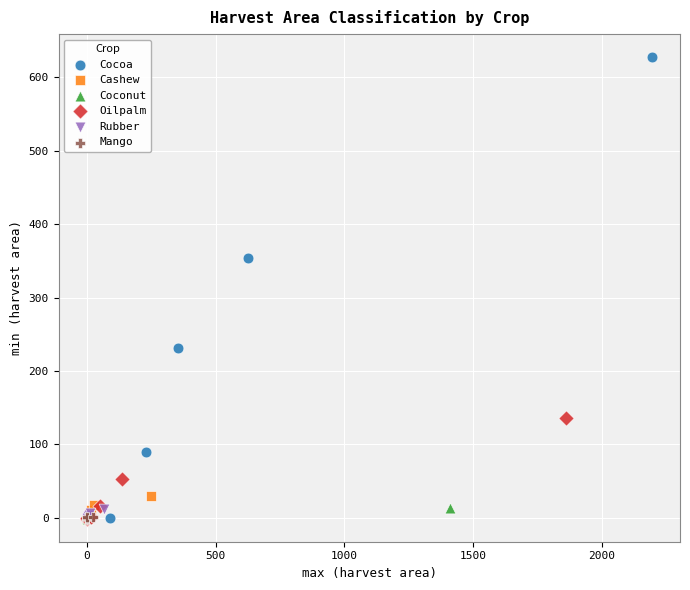

Which series reaches the maximum Y coordinate?

Cocoa